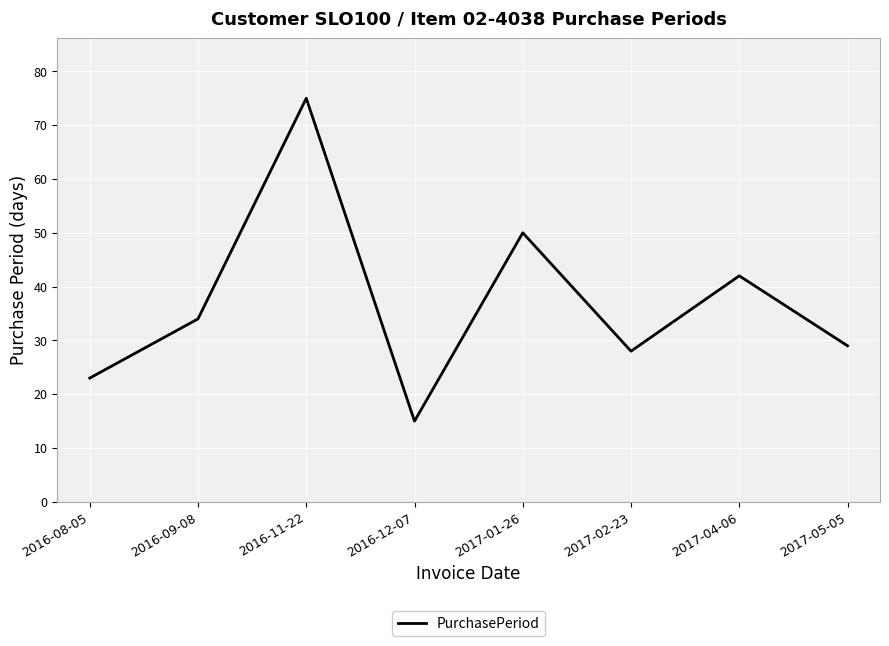

What position from the left is 2017-04-06?

7